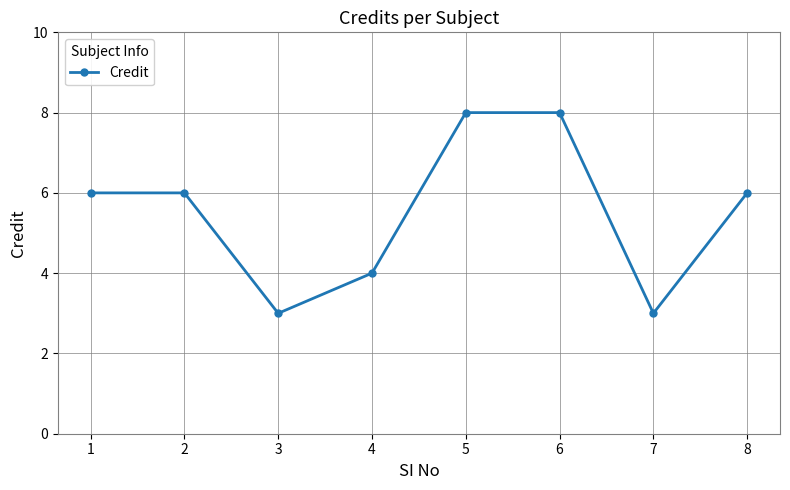

What is the sum of the values at 3 and 6?

11